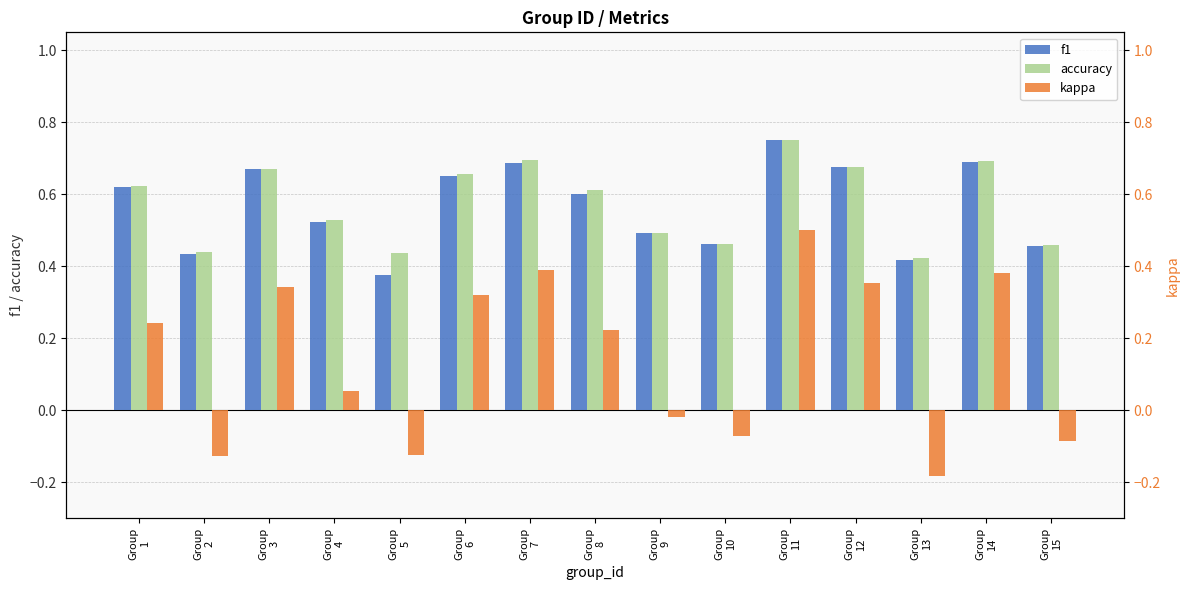

What is the total value across all series at Group
3?

1.7